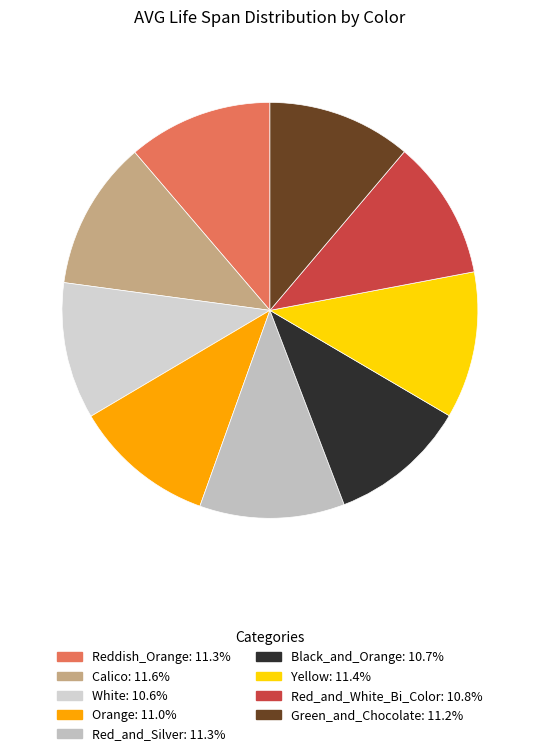

What is the largest slice in the pie chart?

Calico